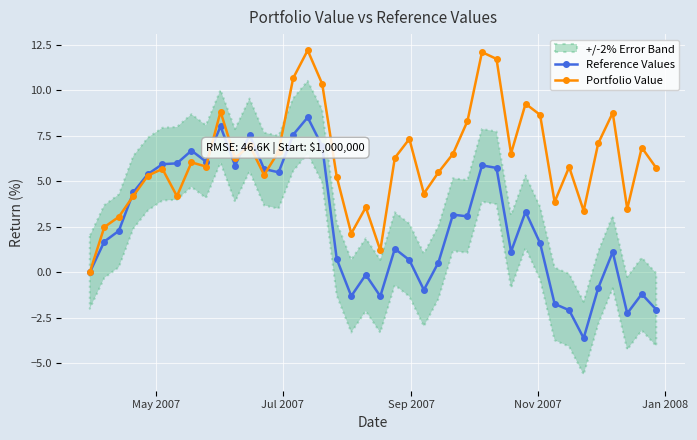

True or false: Portfolio Value has more than 1 points higher than both neighbors.

True